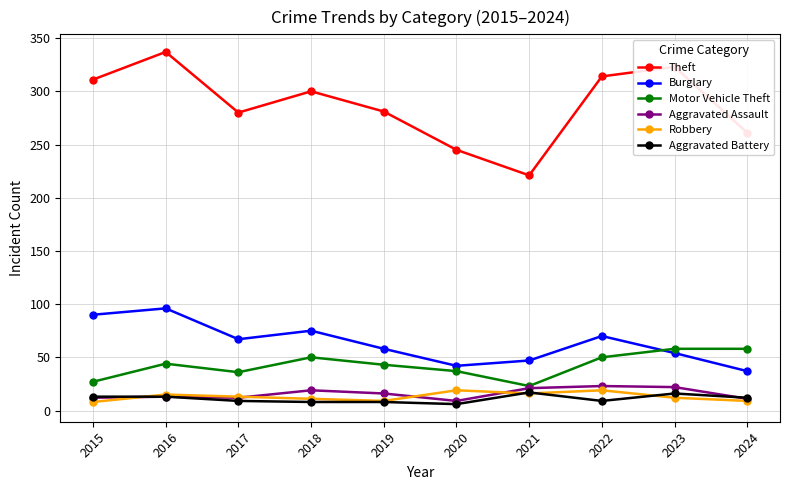

What is the spread (max minus min) of values at 2019?

273